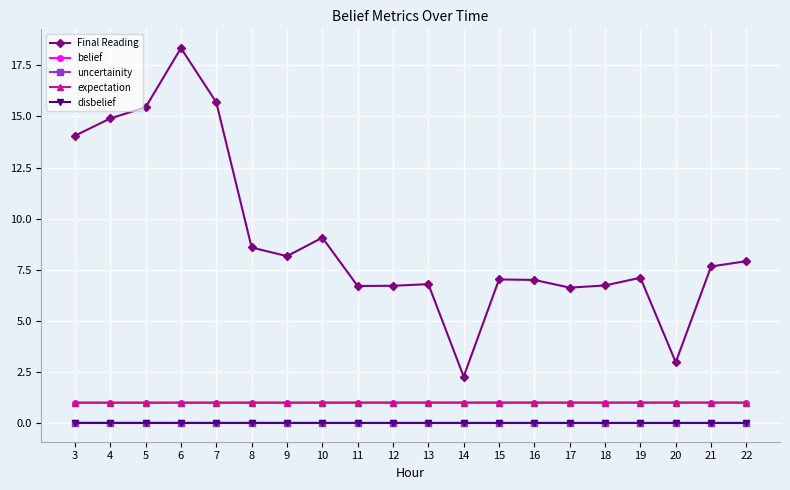

True or false: Final Reading has more than 2 points higher than both neighbors.

True